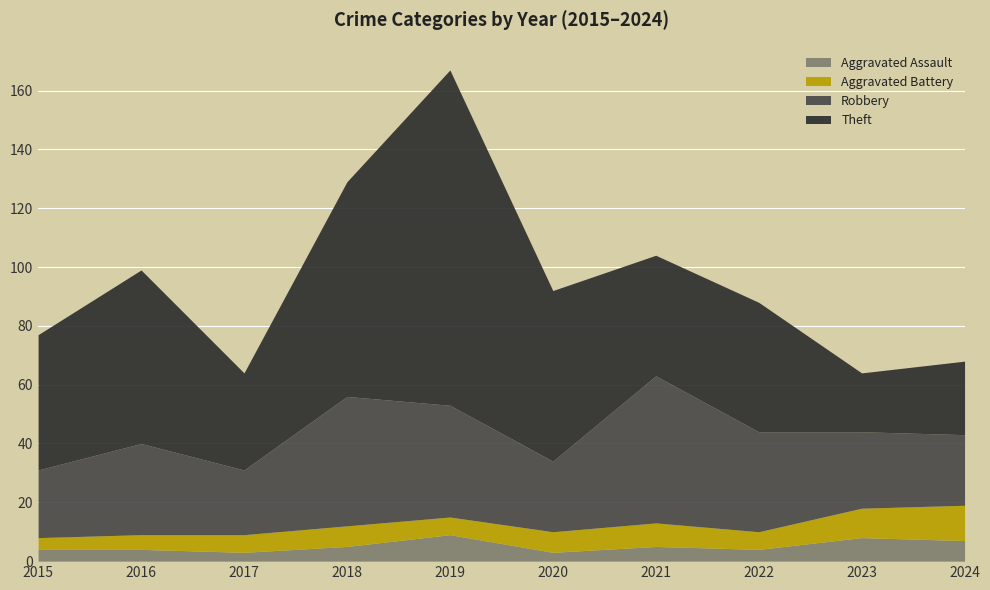

Which has a higher value, 2018 or 2015?

2018